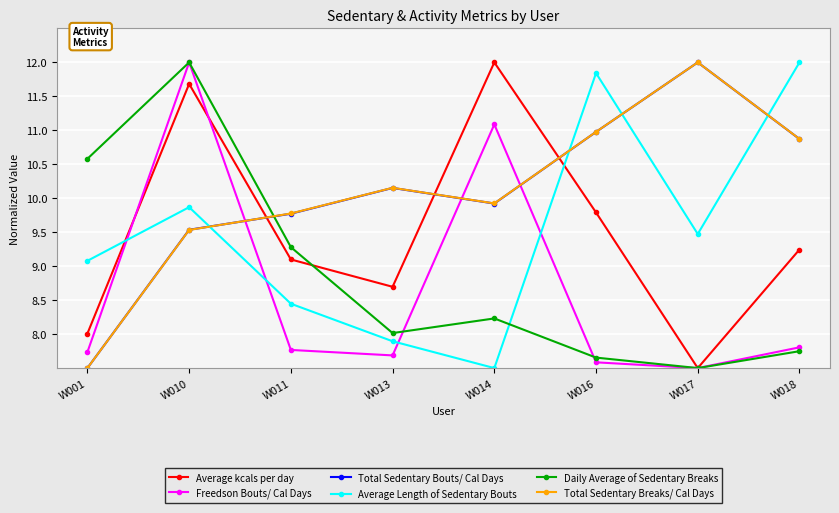

The Average kcals per day series shows 4.7 at W017. True or false?

False